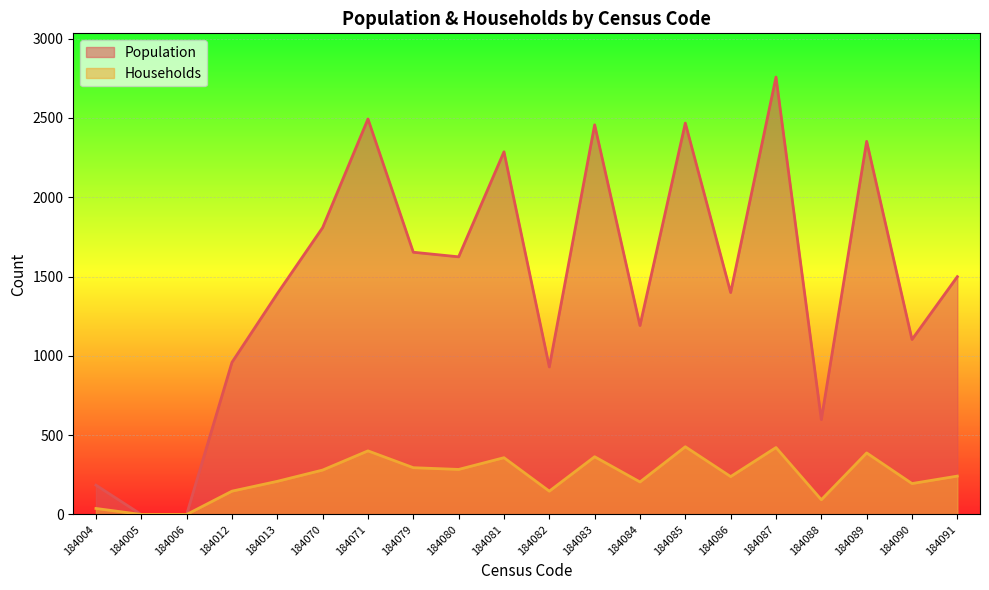

What is the total value across all series at 184012?

1106